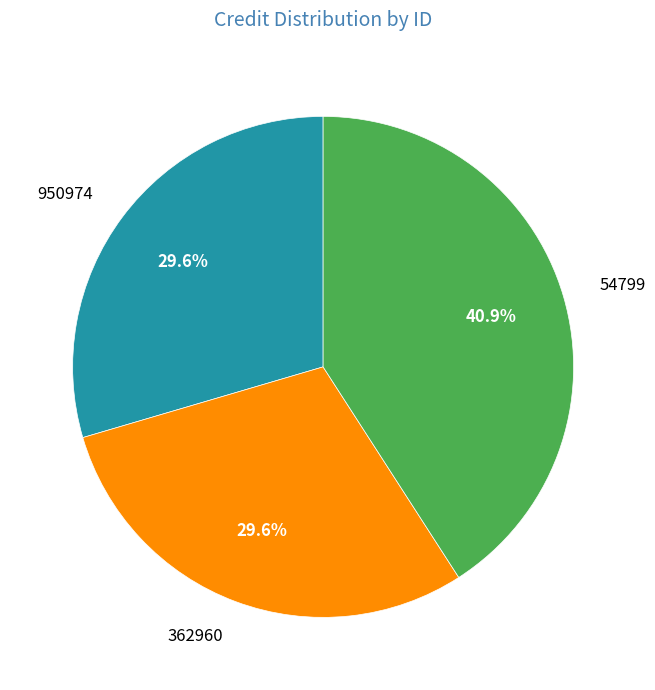

The 362960 slice represents 30% of the pie. True or false?

True